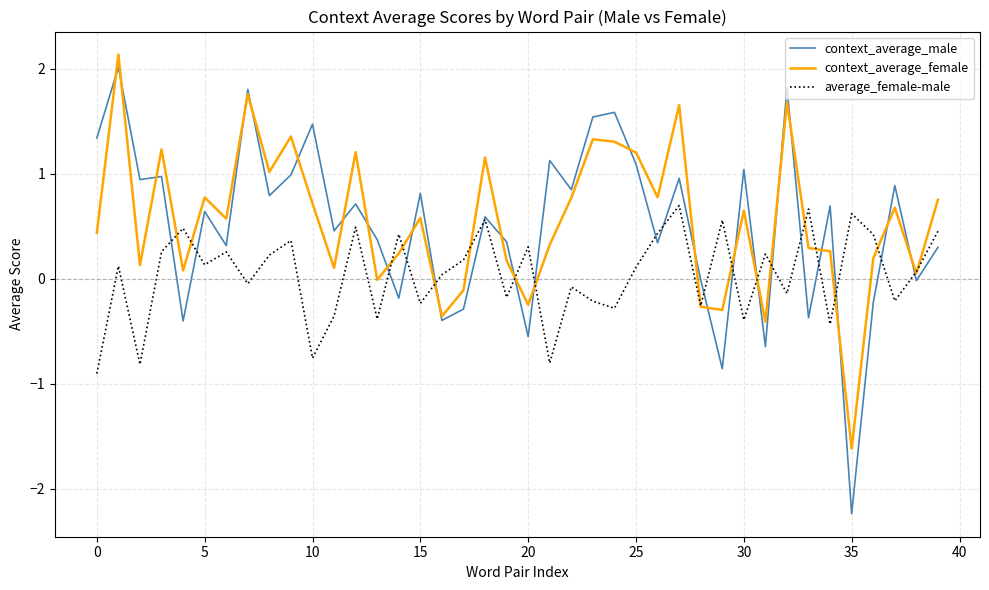

What is the highest value of the average_female-male series?

0.7